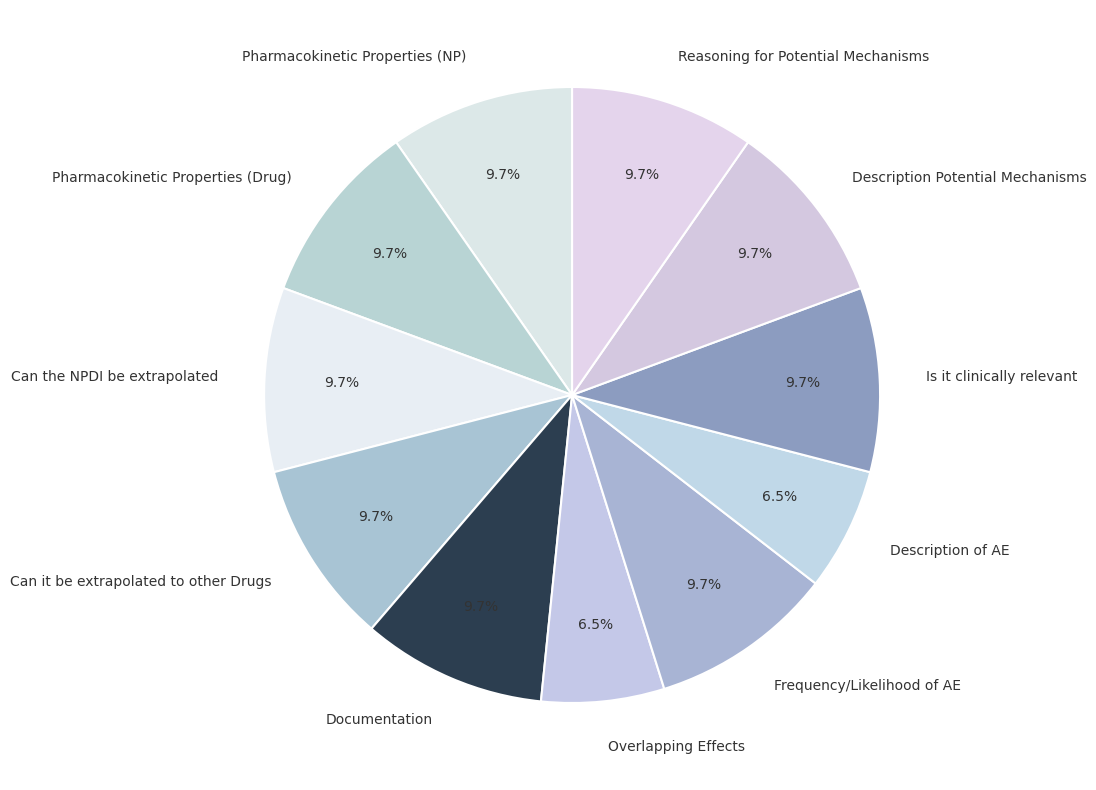

The Description Potential Mechanisms slice represents 22% of the pie. True or false?

False